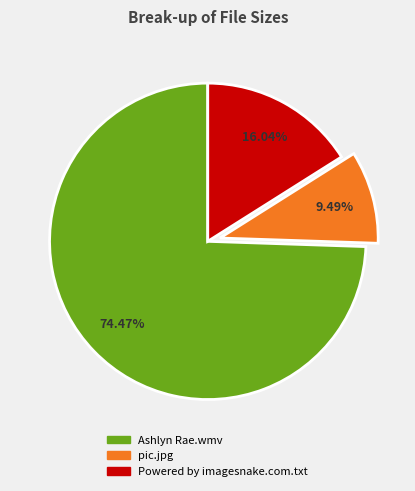

Is there any slice that represents more than half of the pie?

Yes